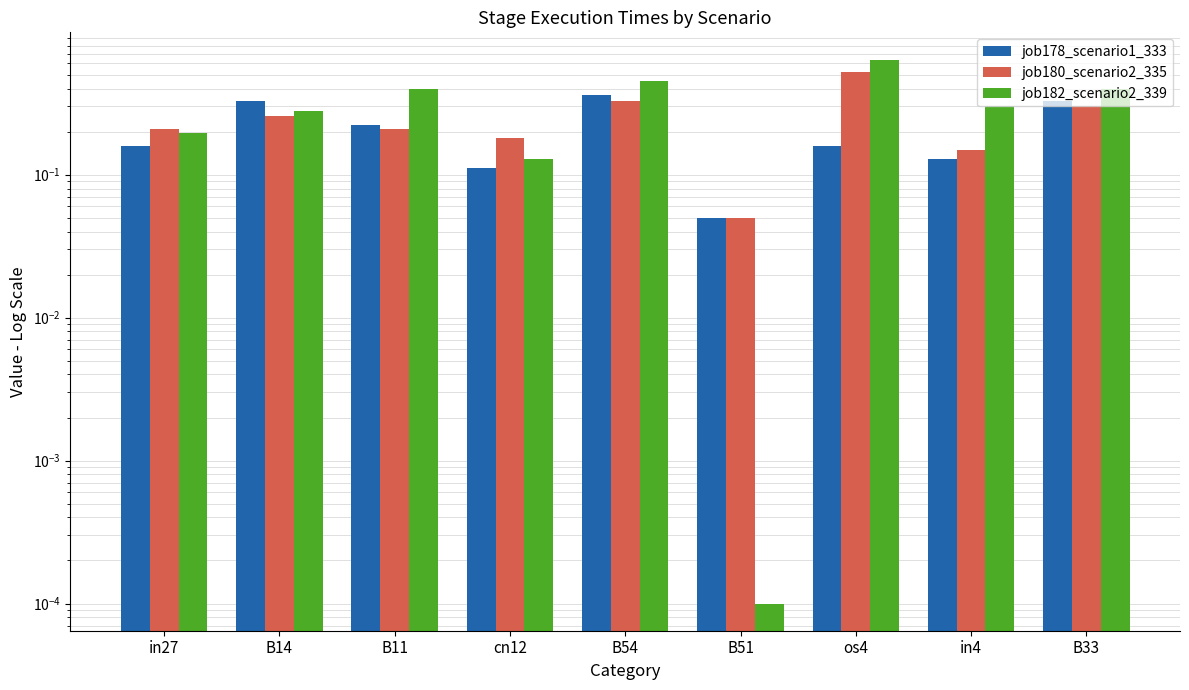

What is the average value of the job180_scenario2_335 series?

0.2